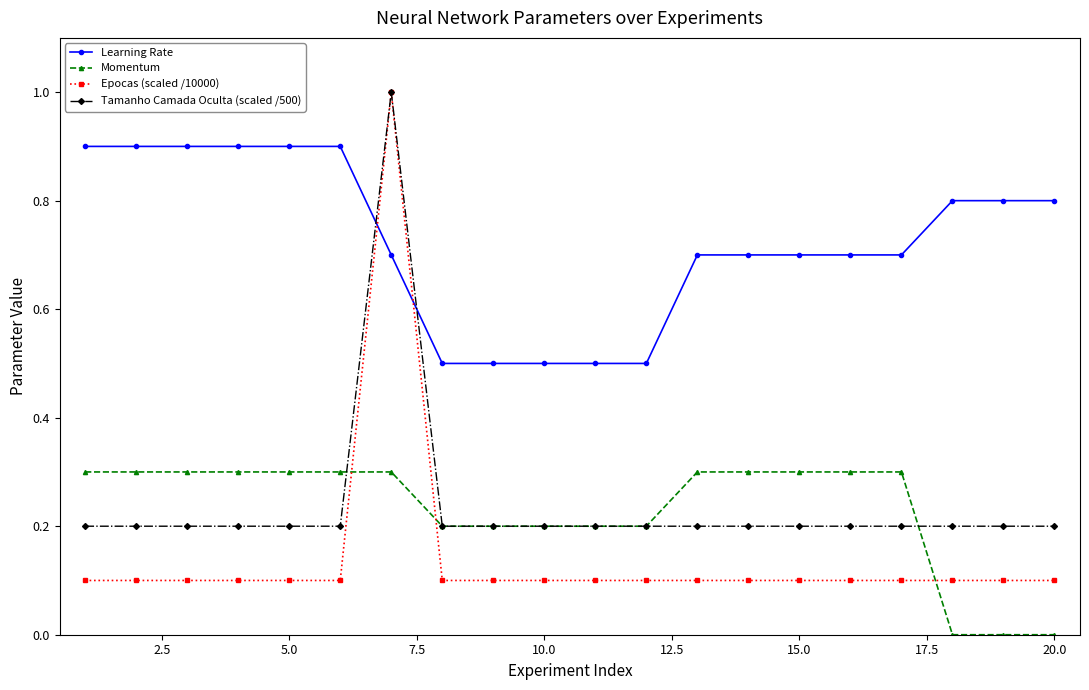

True or false: Momentum has more than 1 interior local peaks.

False